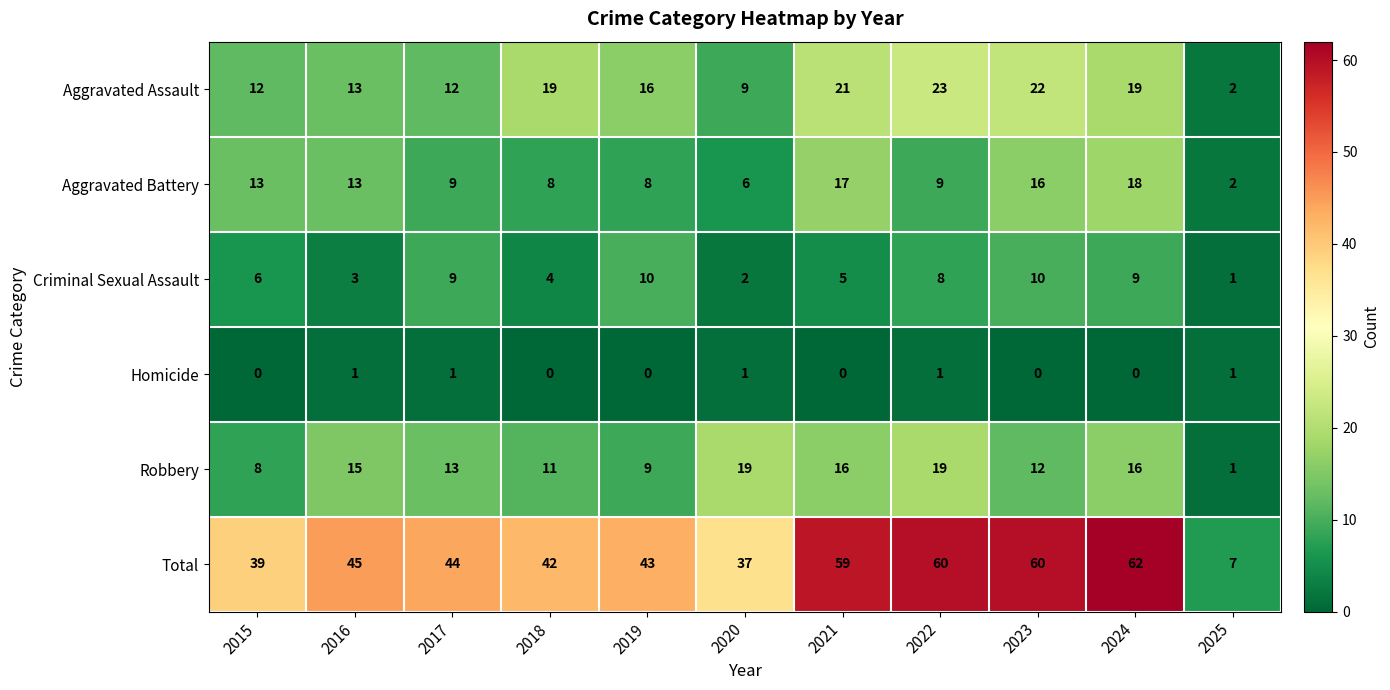

Which series has the largest total across all categories?

Total